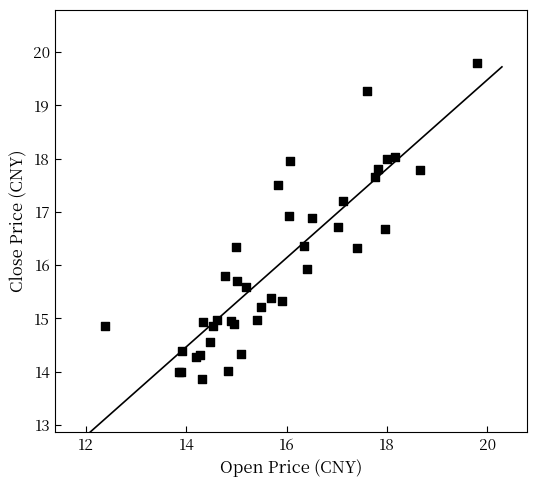

What Y value in the scatter plot is closest to 16?

15.9